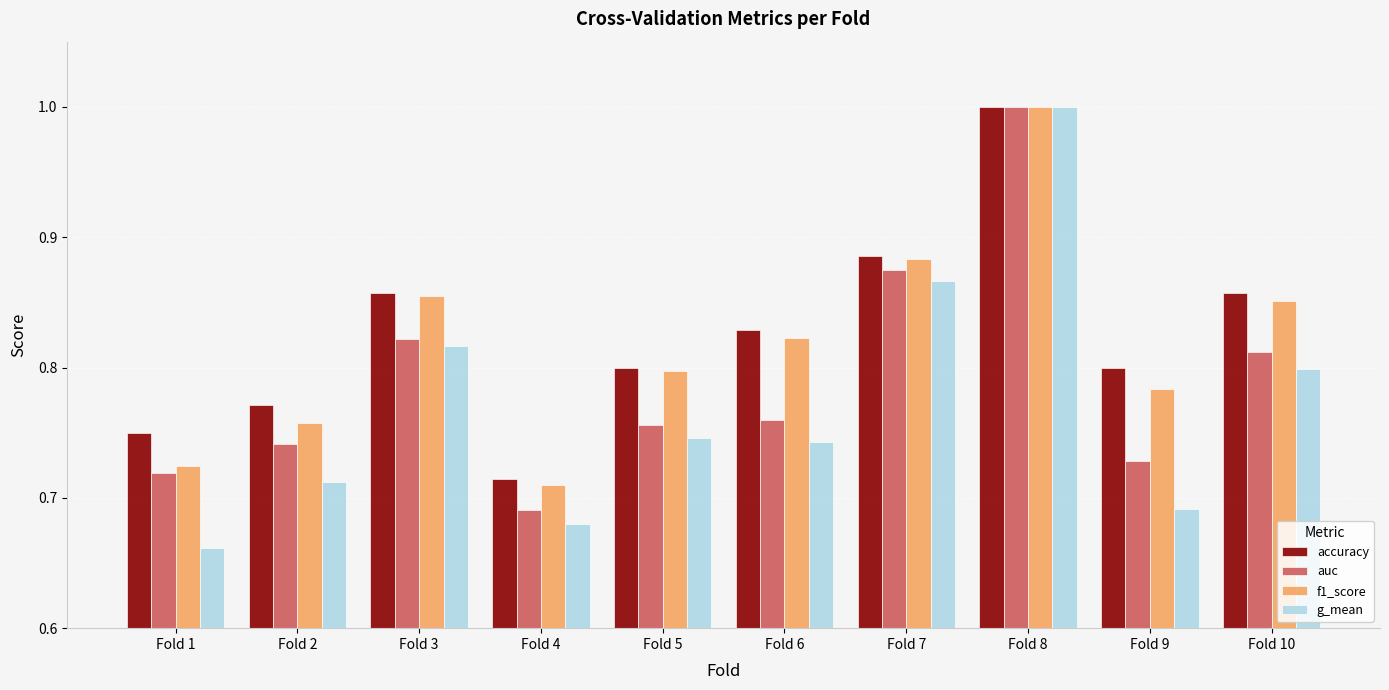

What is the sum of the g_mean values at Fold 5 and Fold 6?

1.5